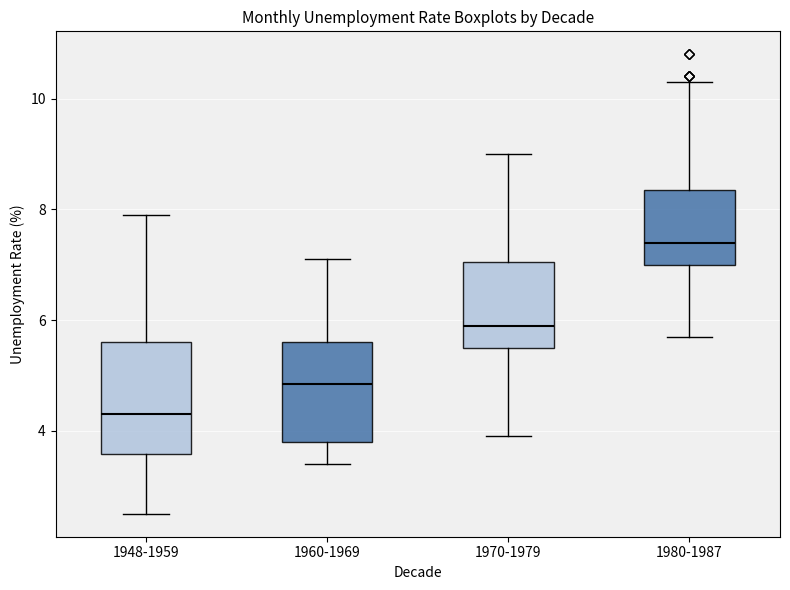

Reading left to right, transcribe this box plot: for each box, give where its median line is, the range the box spans, and where its two whiskers end, as read against the y-axis. The values are not printed on the chart, so give them approximately, as read against the axis.

1948-1959: median 4.4, box 3.6 to 5.6, whiskers 2.6 to 8.0
1960-1969: median 4.8, box 3.8 to 5.6, whiskers 3.4 to 7.2
1970-1979: median 6.0, box 5.6 to 7.0, whiskers 4.0 to 9.0
1980-1987: median 7.4, box 7.0 to 8.4, whiskers 5.8 to 10.4